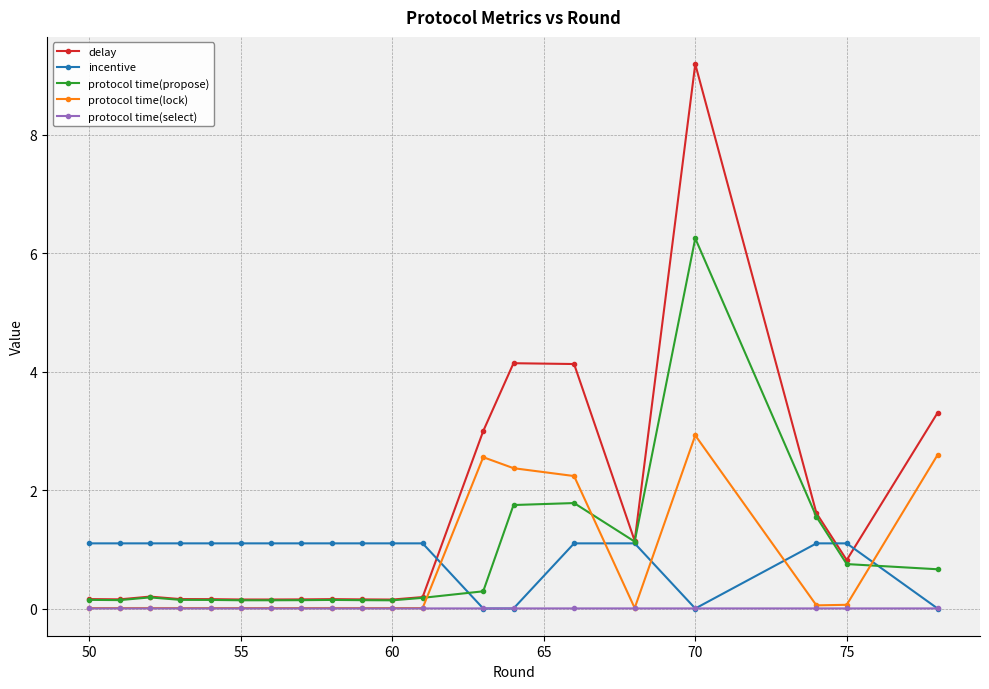

What is the value of the incentive point at the 1st from the left?

1.1